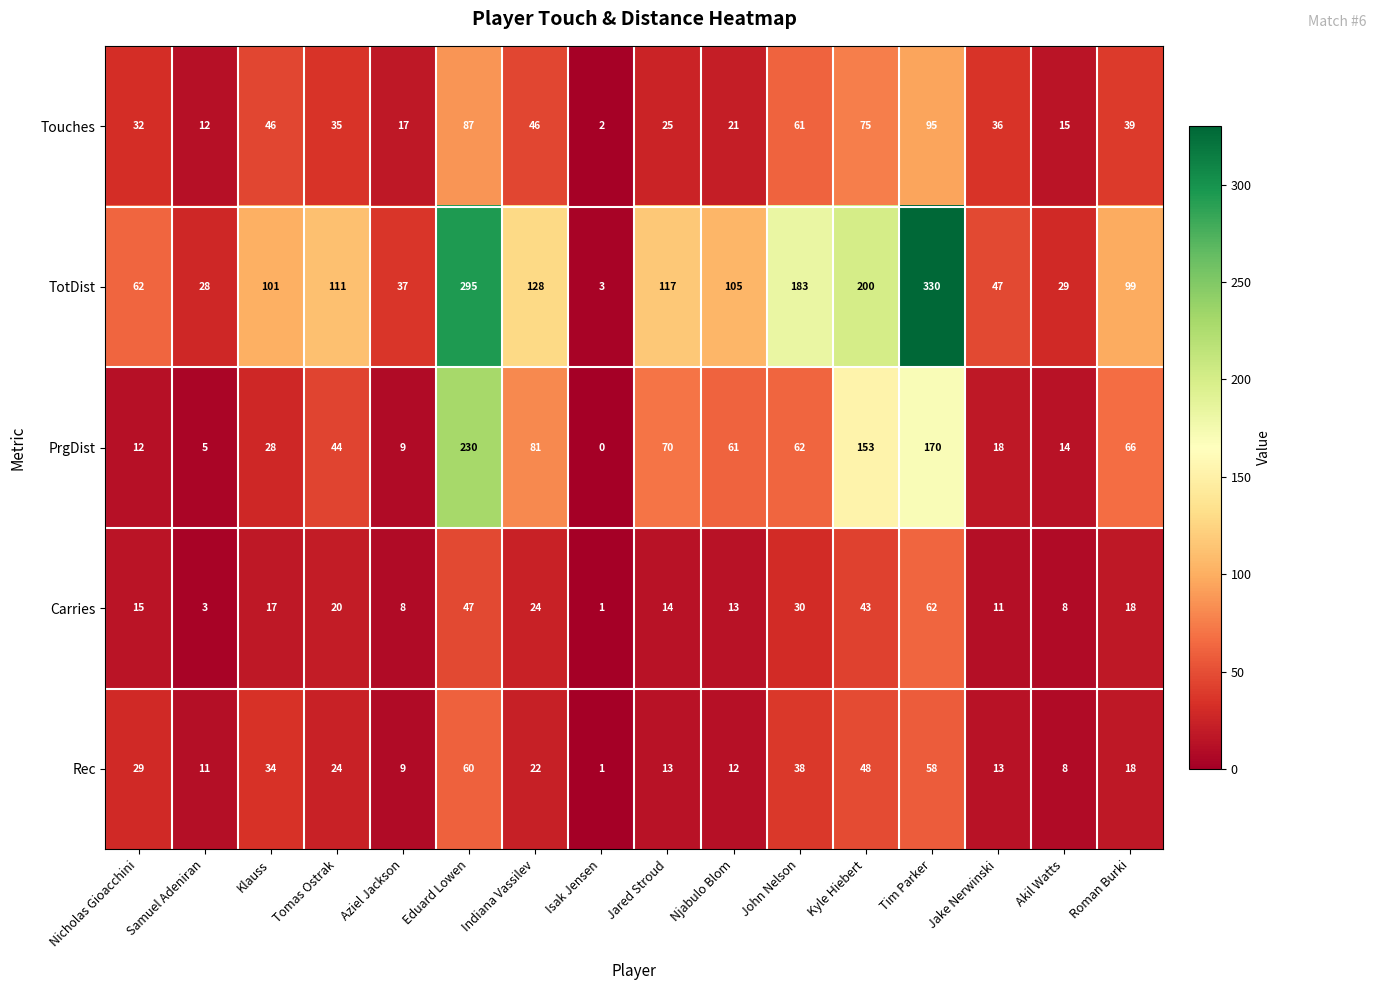

What is the difference between the maximum and minimum values in the Carries series?

61